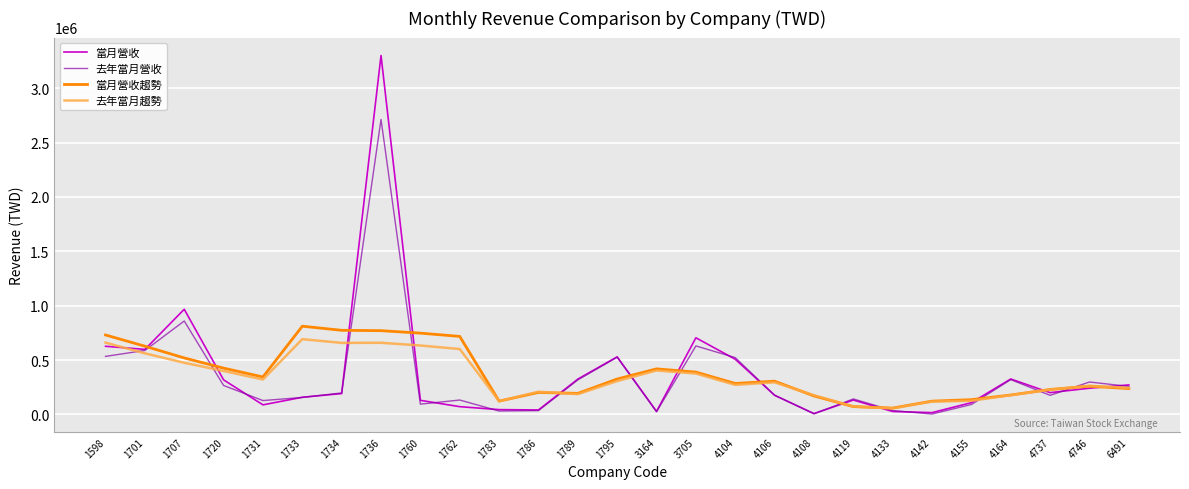

What is the sum of all 當月營收 values?

10140408.0